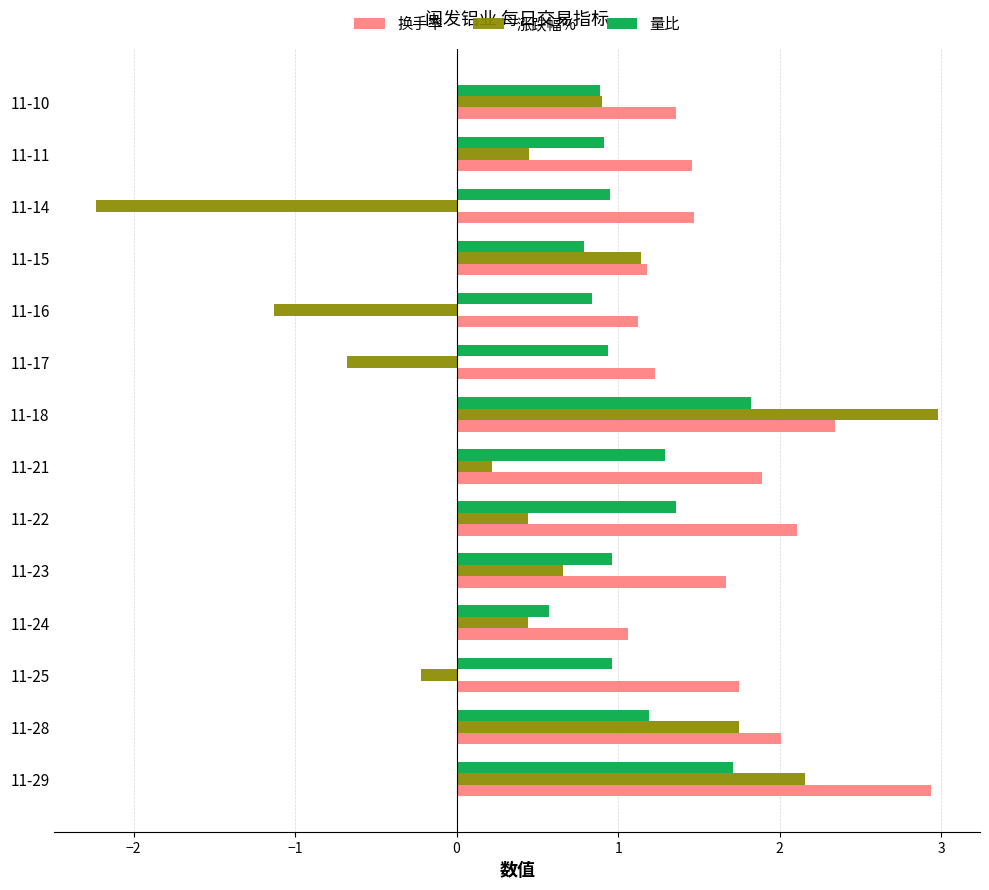

What is the difference between the second highest and second lowest values in the 量比 series?

0.9